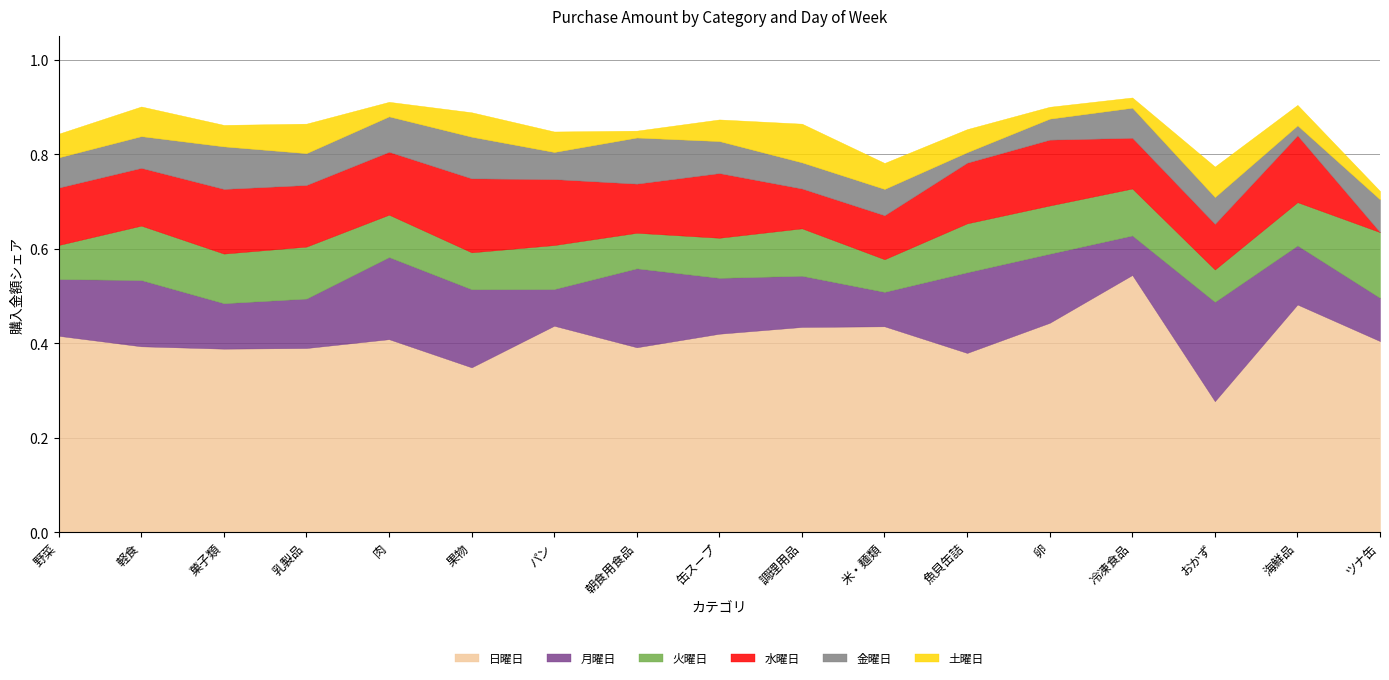

Where is the first local maximum for 水曜日?

菓子類